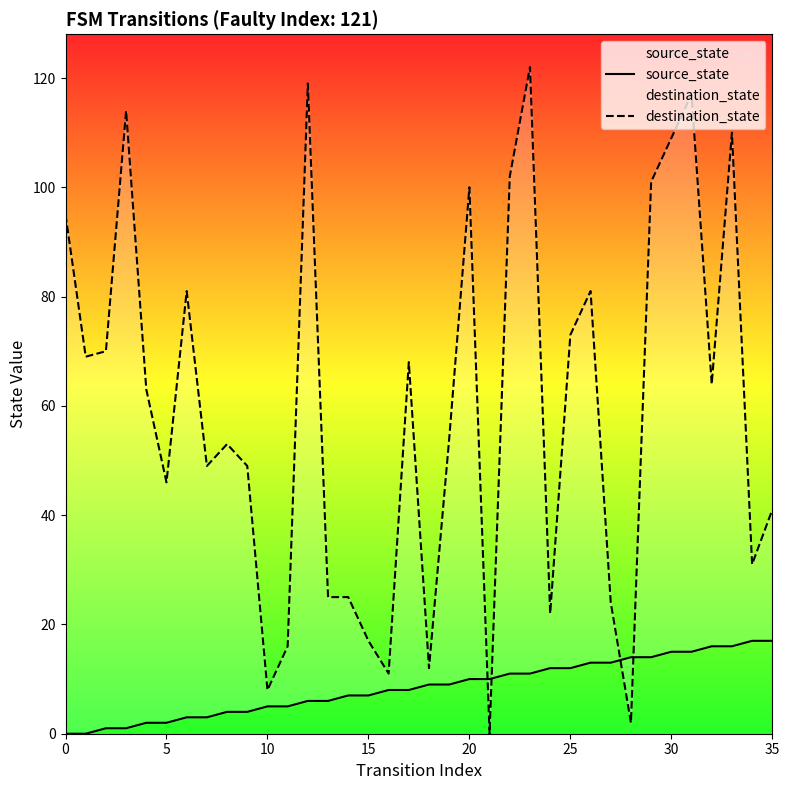

Which series has the largest range (max minus min)?

destination_state